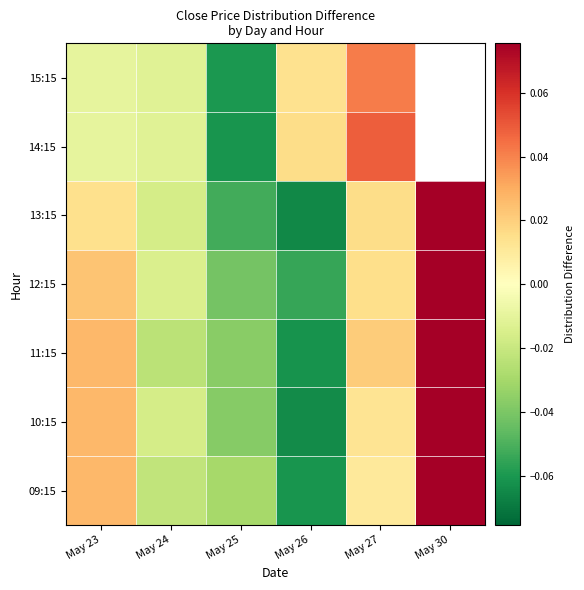

At which label does 10:15 first exceed 0?

May 23